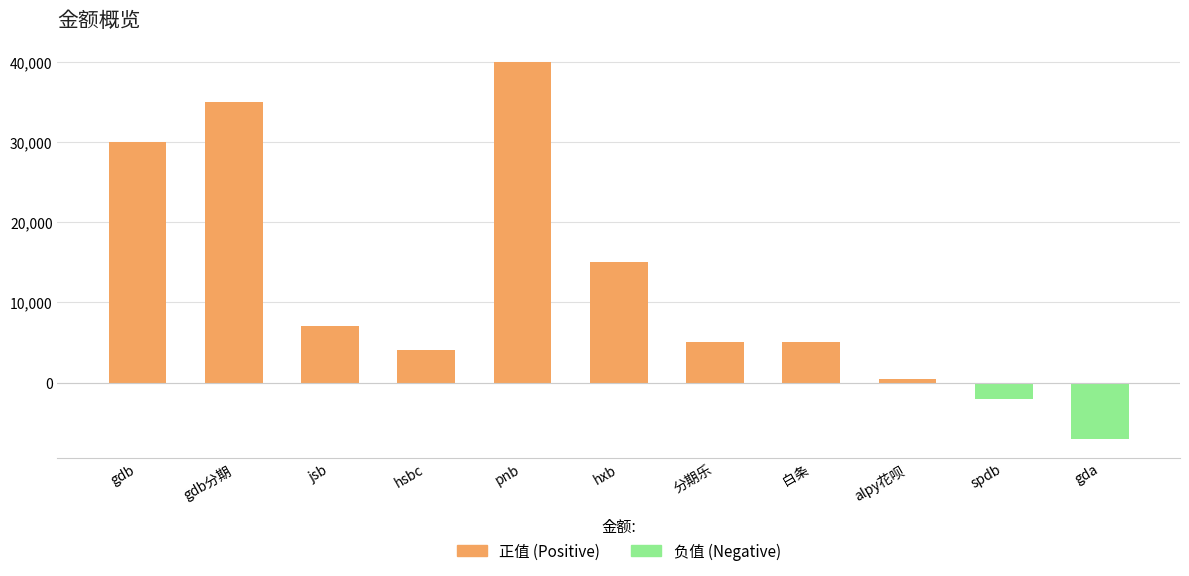

How many series are shown in this chart?

1